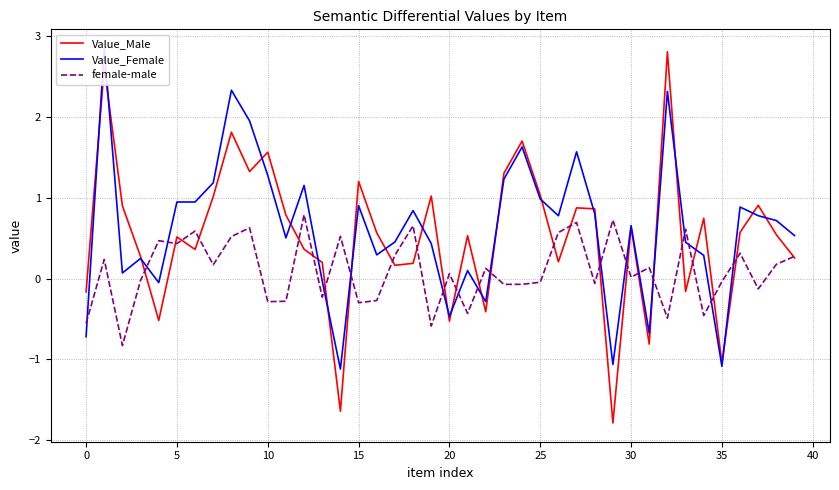

How many values in female-male are above zero?

22